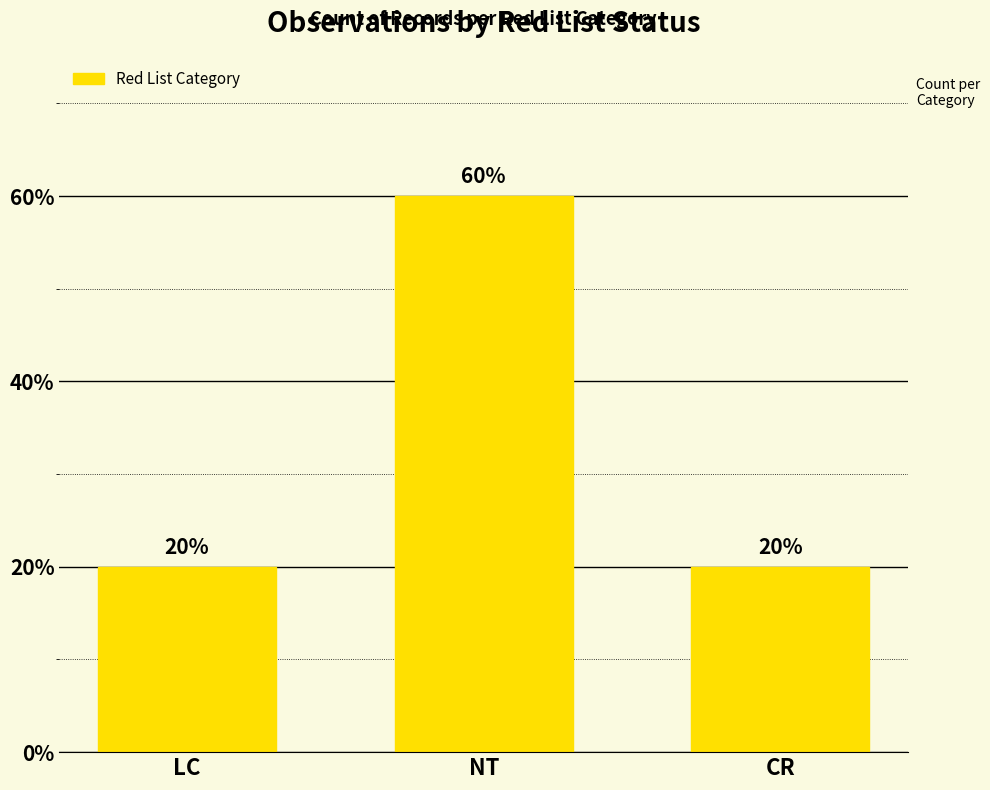

What is the sum of the values at CR and LC?

40